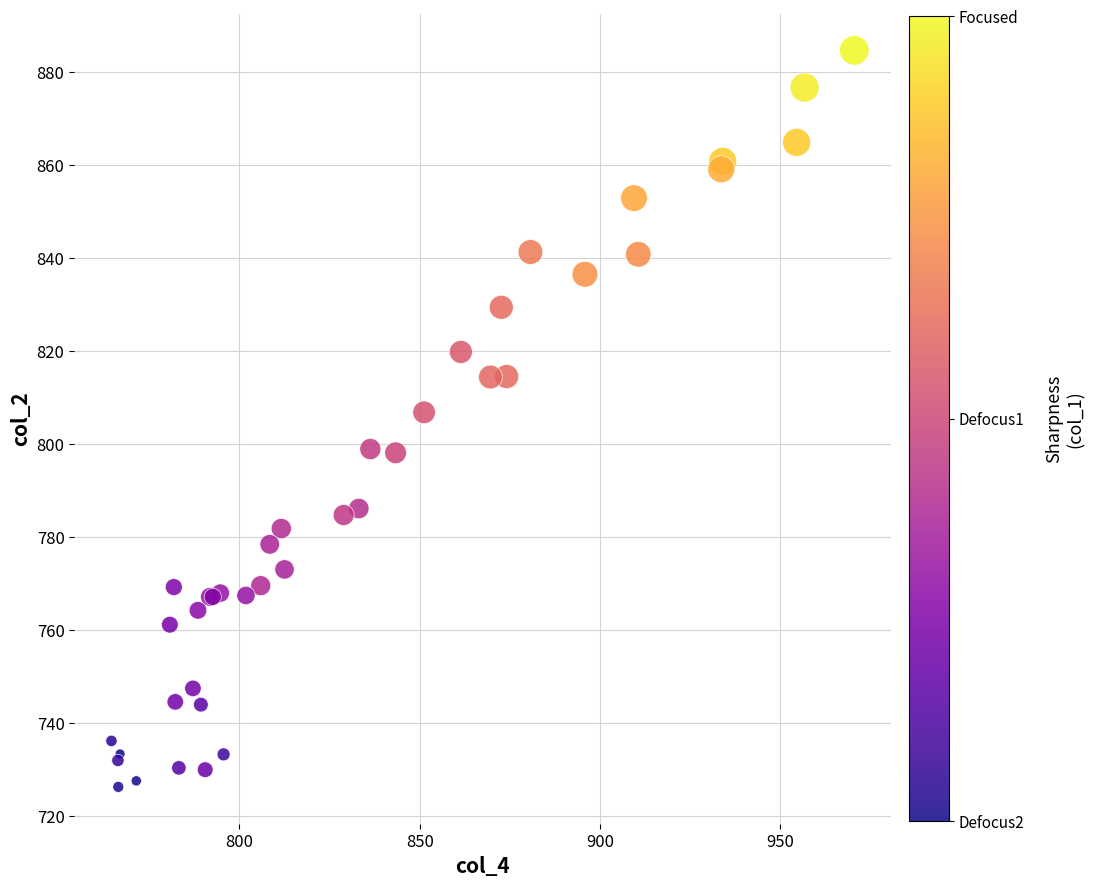

What Y value in the scatter plot is closest to 805?

806.8